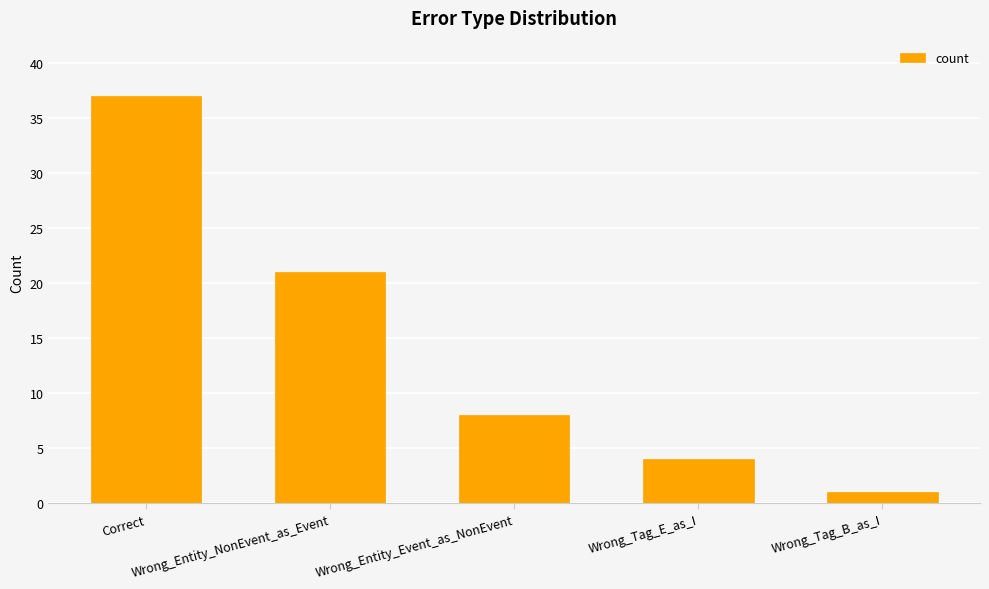

Reading right to left, transcribe all the data shown in this chart.

1	4	8	21	37